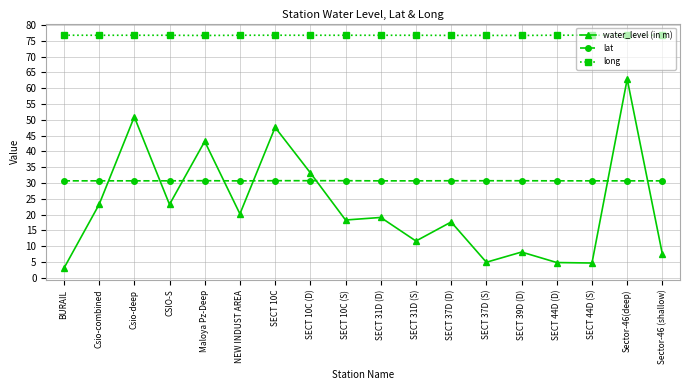

How many times do water_level (in m) and lat cross each other?

8